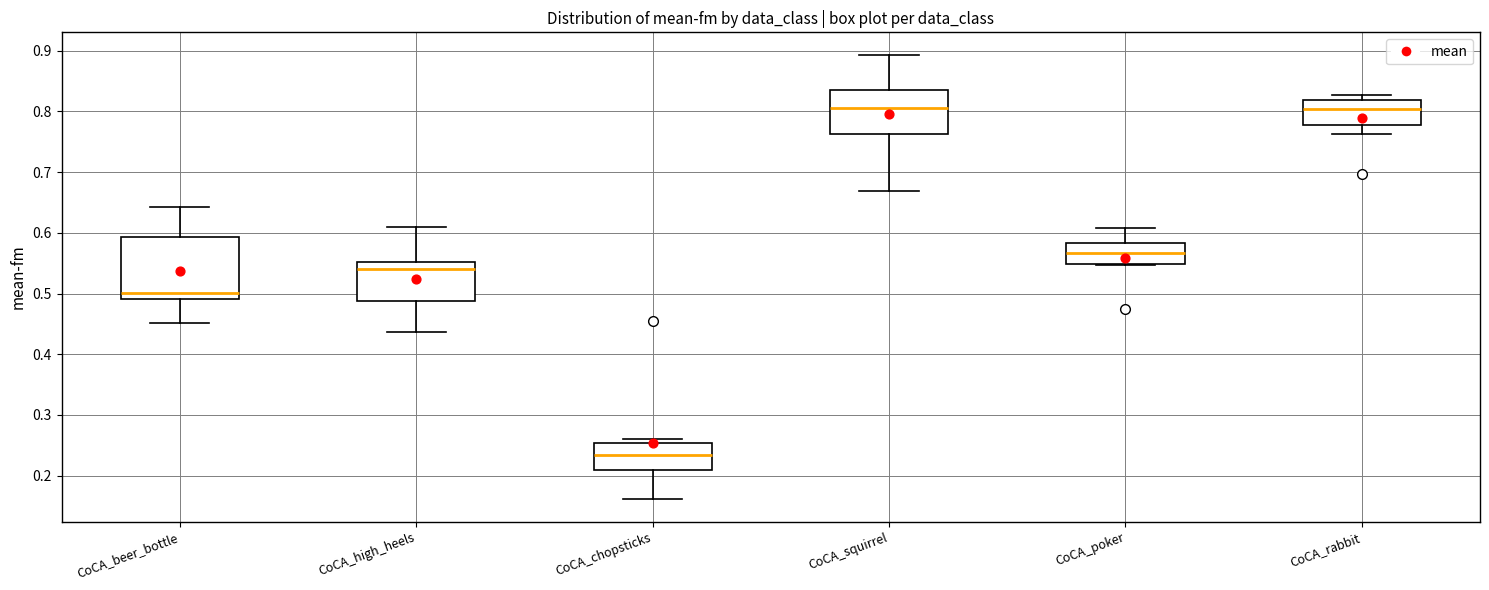

Reading left to right, transcribe this box plot: for each box, give where its median line is, the range the box spans, and where its two whiskers end, as read against the y-axis. The values are not printed on the chart, so give them approximately, as read against the axis.

CoCA_beer_bottle: median 0.50, box 0.49 to 0.59, whiskers 0.45 to 0.64
CoCA_high_heels: median 0.54, box 0.49 to 0.55, whiskers 0.44 to 0.61
CoCA_chopsticks: median 0.23, box 0.21 to 0.25, whiskers 0.16 to 0.26
CoCA_squirrel: median 0.81, box 0.76 to 0.84, whiskers 0.67 to 0.89
CoCA_poker: median 0.57, box 0.55 to 0.58, whiskers 0.55 to 0.61
CoCA_rabbit: median 0.80, box 0.78 to 0.82, whiskers 0.76 to 0.83